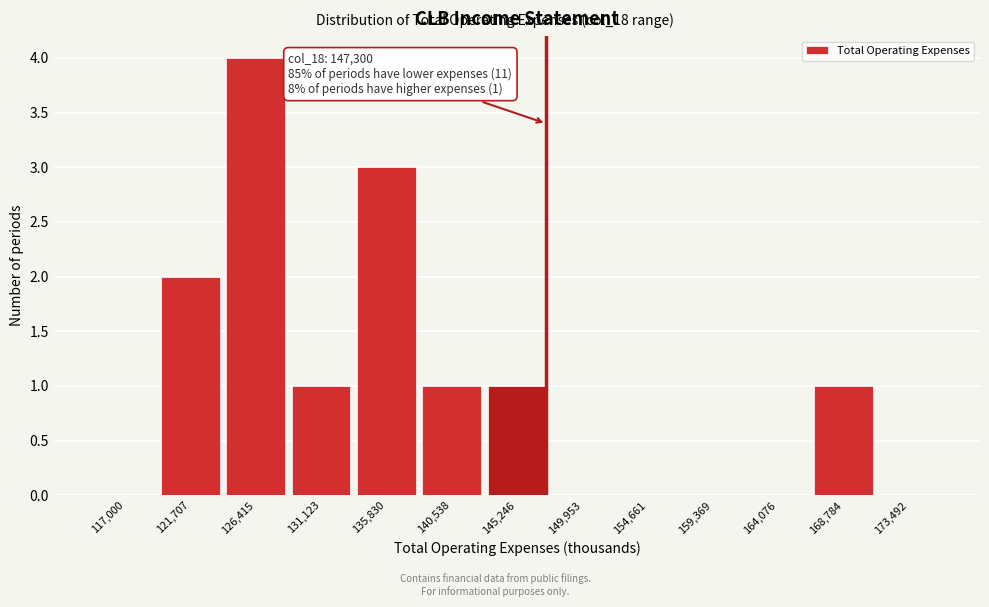

Reading left to right, transcribe all the data shown in this chart.

117,000=0	121,707=2	126,415=4	131,123=1	135,830=3	140,538=1	145,246=1	149,953=0	154,661=0	159,369=0	164,076=0	168,784=1	173,492=0